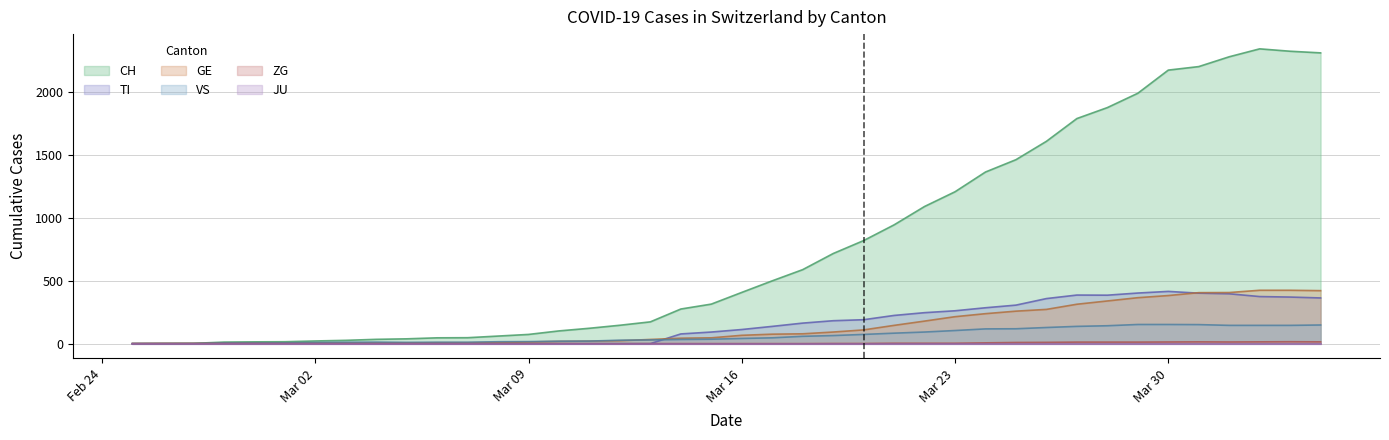

What is the label of the 27th point from the left?

2020-03-22